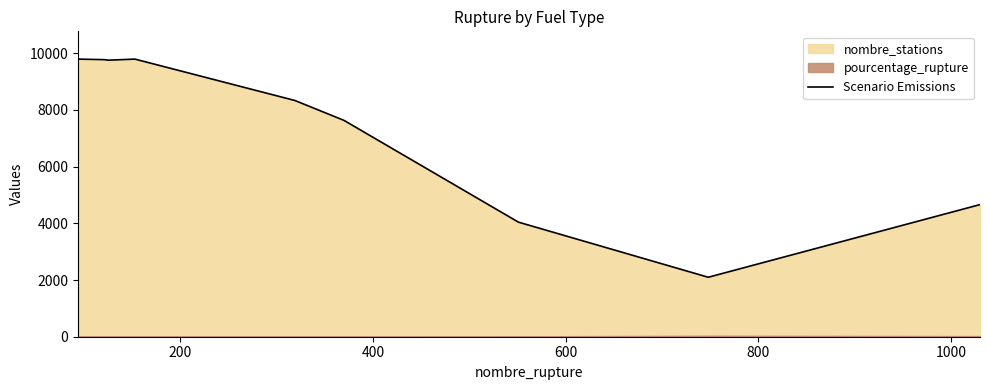

What is the highest value of the Scenario Emissions series?

9794